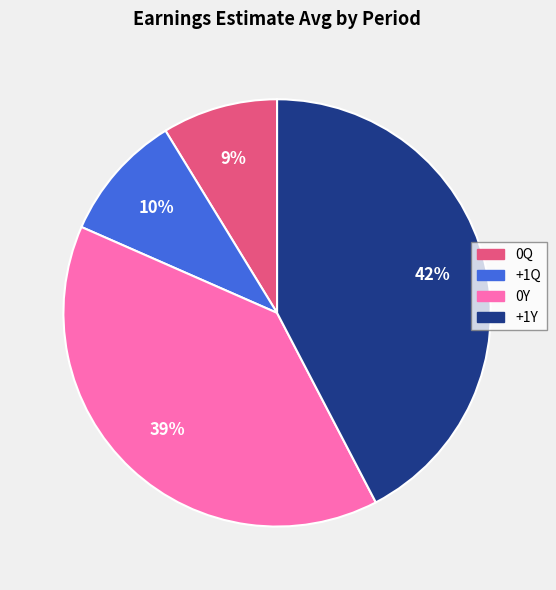

Is there any slice that represents more than half of the pie?

No